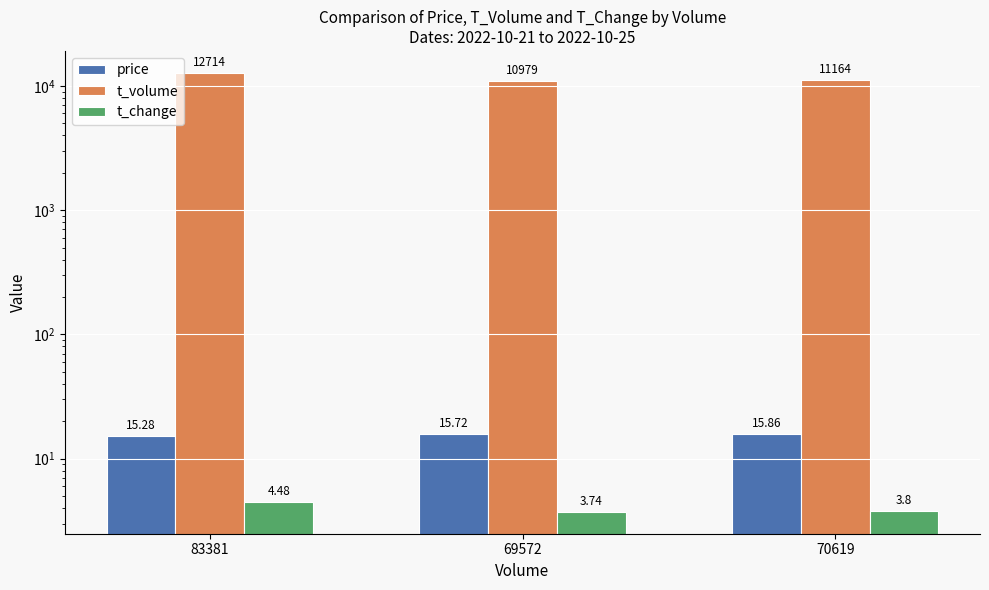

What is the difference between the maximum and minimum values in the price series?

0.6